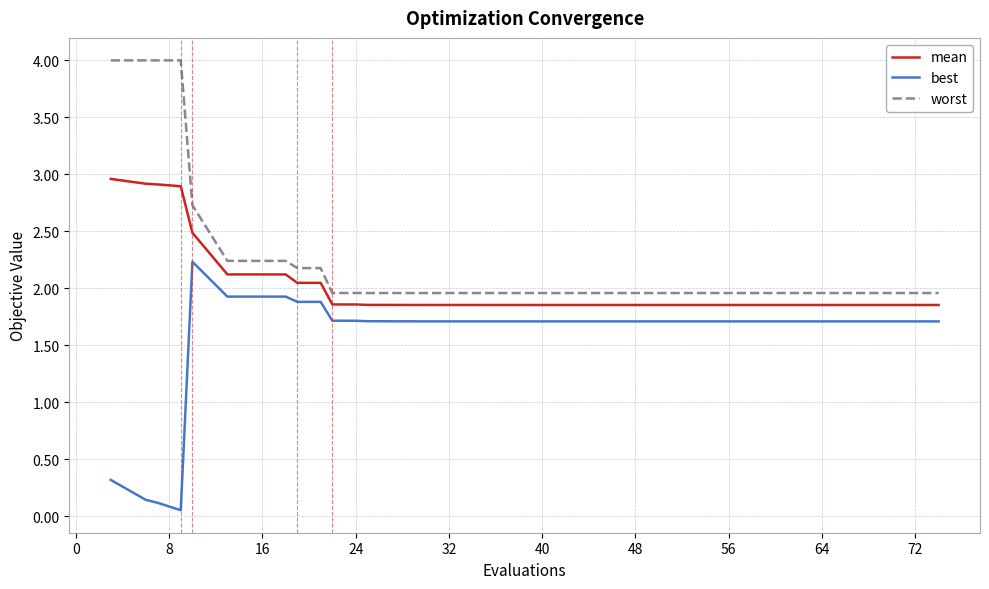

In best, how many points are higher than both neighbors (excluding endpoints)?

2